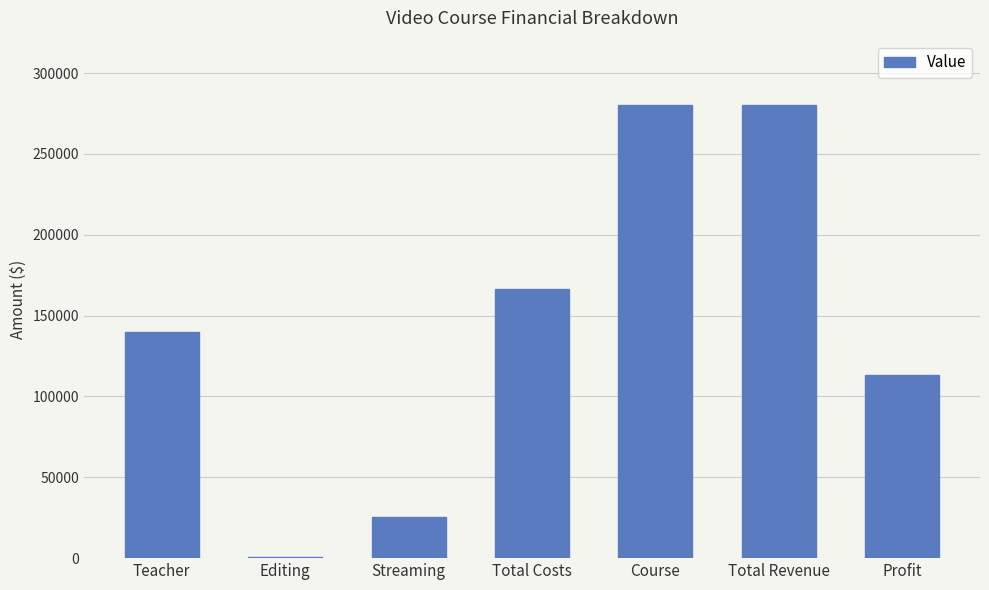

What is the smallest value displayed?

1000.0